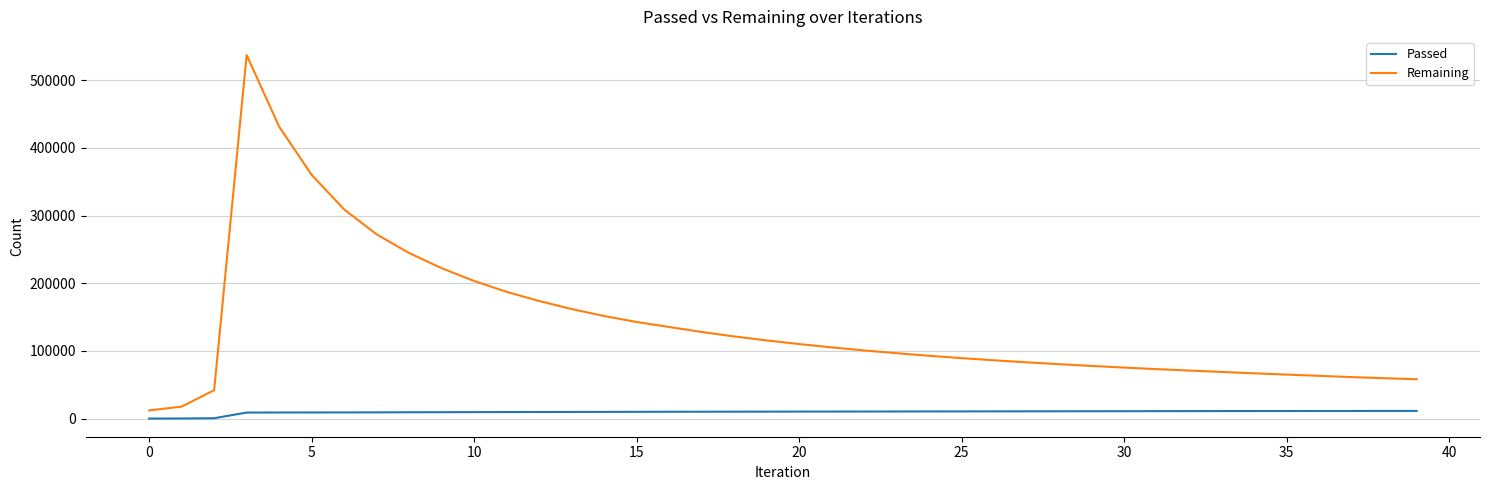

True or false: Passed and Remaining cross at least once.

False